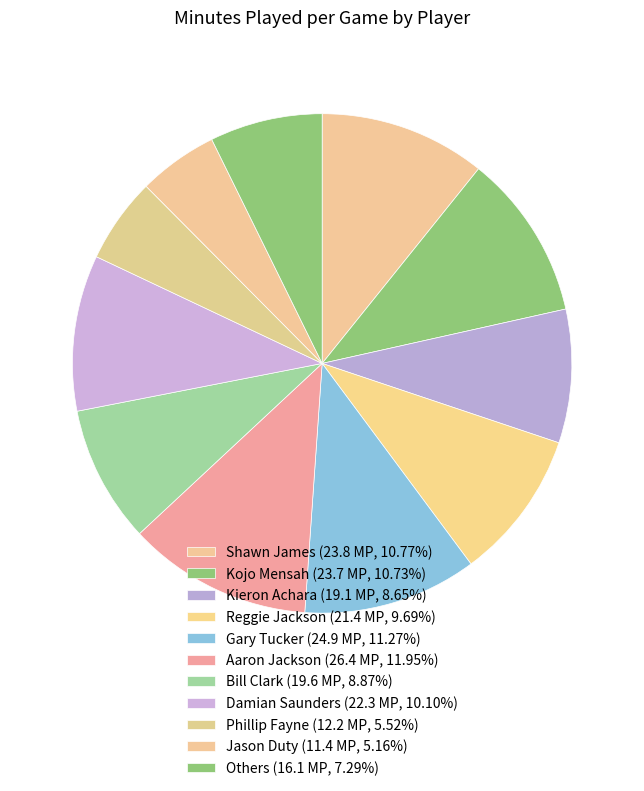

How many segments does this pie chart have?

11